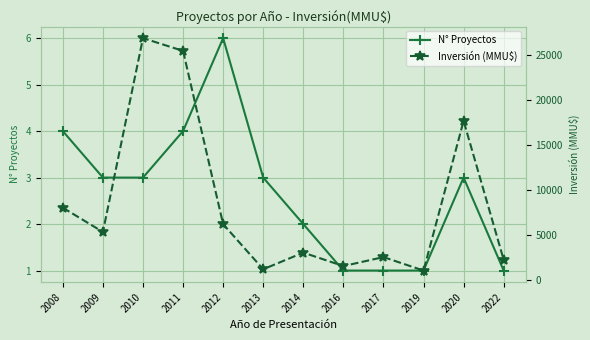

True or false: Inversión (MMU$) and N° Proyectos intersect in this chart.

False